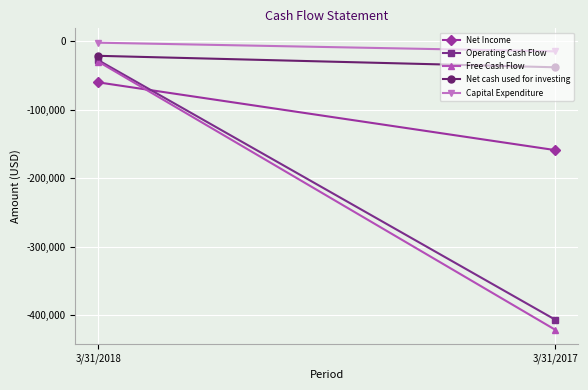

At how many categories does at least one series exceed -350427?

2